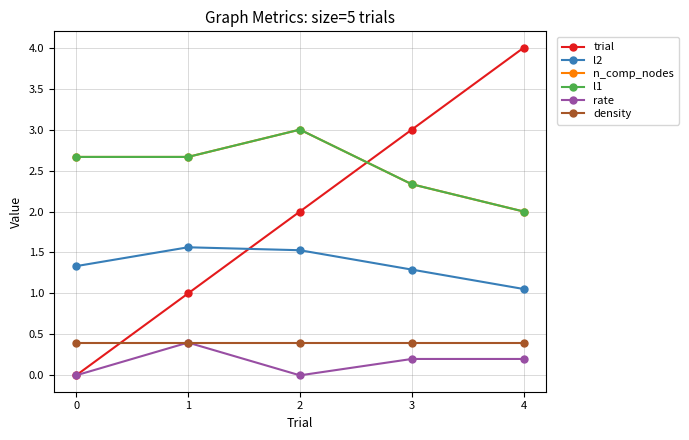

Does the chart have visible grid lines?

Yes